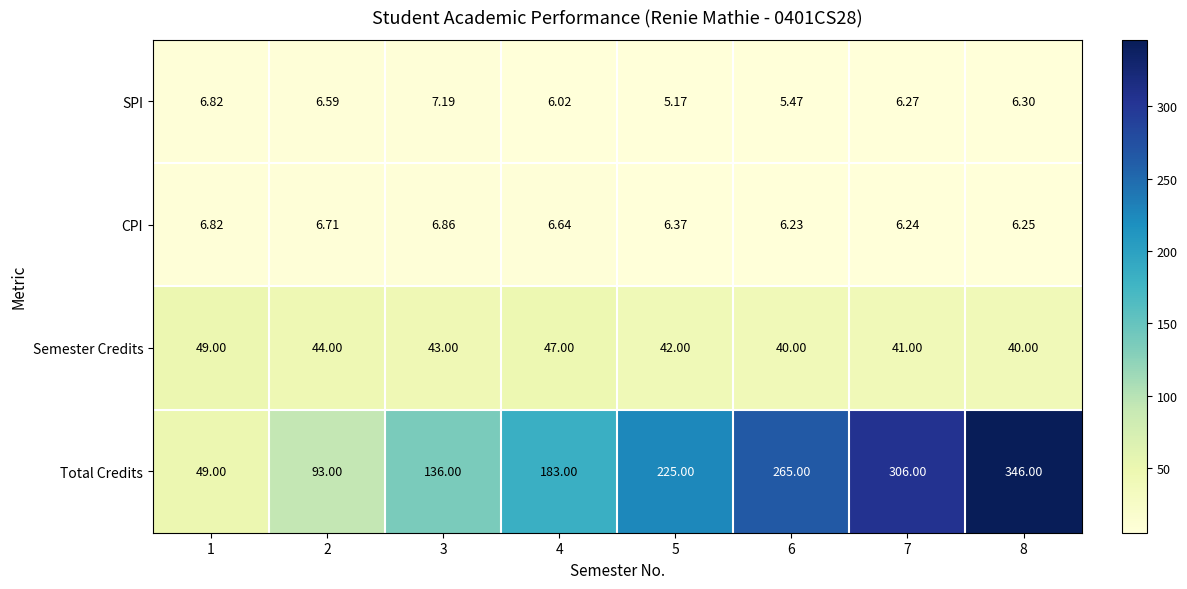

What is the greatest value displayed?

346.0